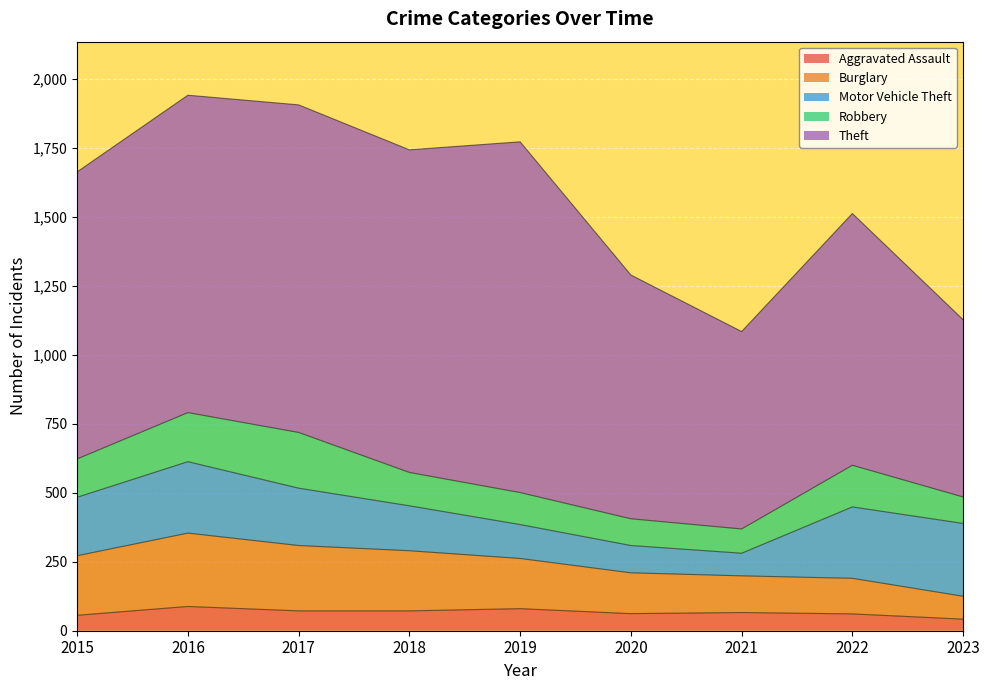

At how many categories does at least one series exceed 974?

5